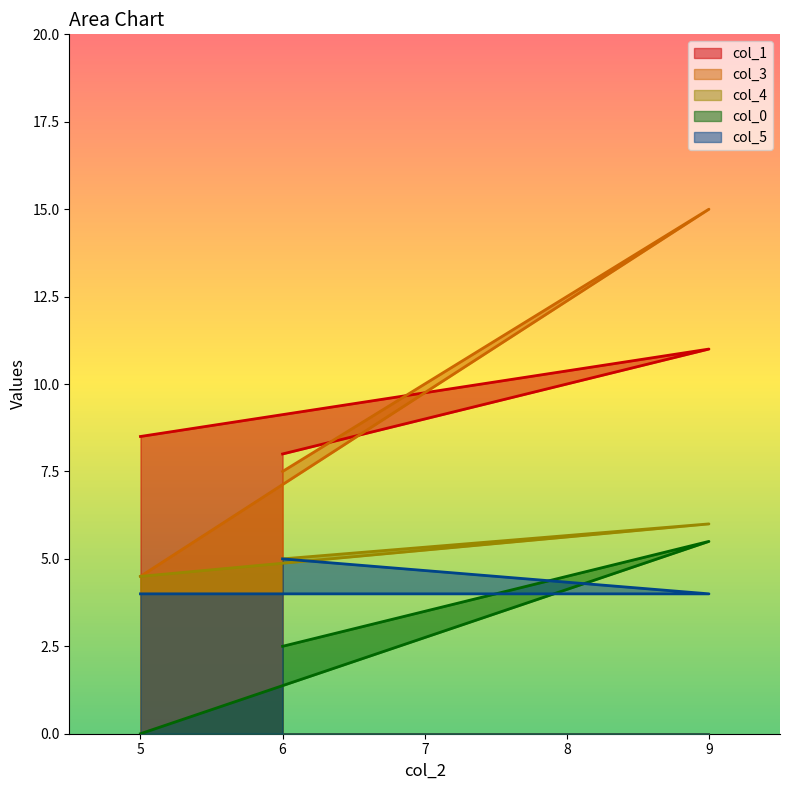

Reading left to right, extract all data points from this chart.

col_1: 6=8.0	9=11.0	5=8.5
col_3: 6=7.5	9=15.0	5=4.5
col_4: 6=5.0	9=6.0	5=4.5
col_0: 6=2.5	9=5.5	5=0.0
col_5: 6=5.0	9=4.0	5=4.0